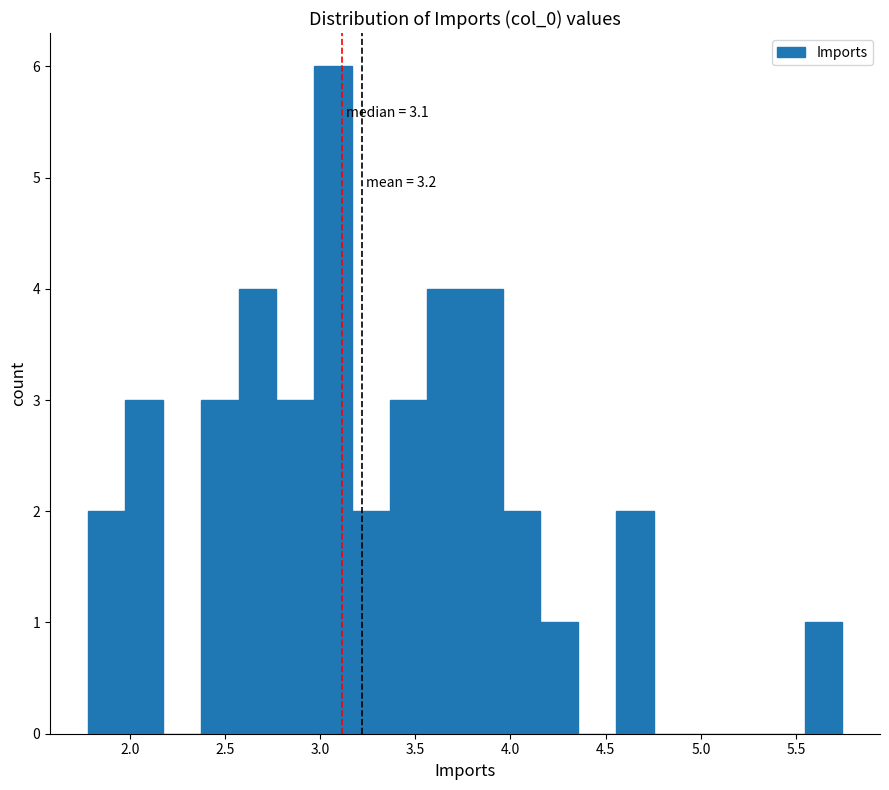

Read against the x-axis, roughly where is the centre of the tallest bar?

3.05